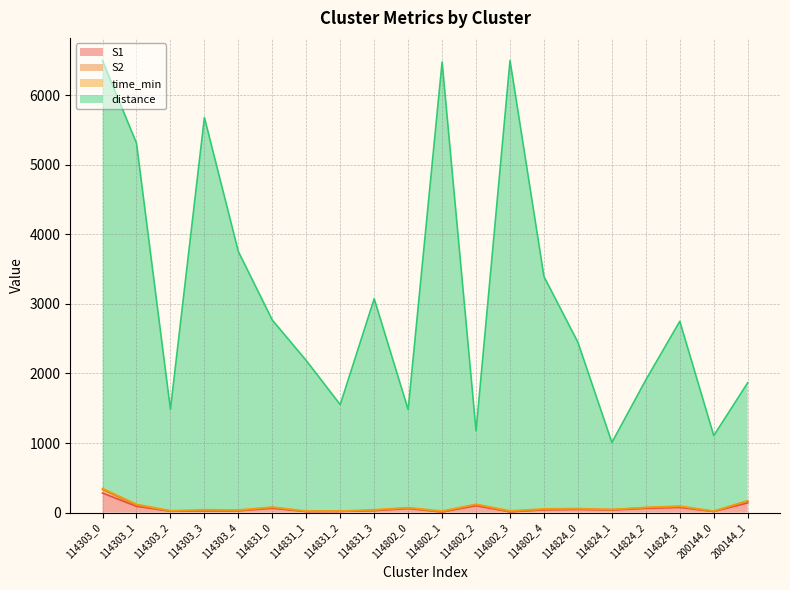

What is the approximate value of S1 at 114303_2?

20.0